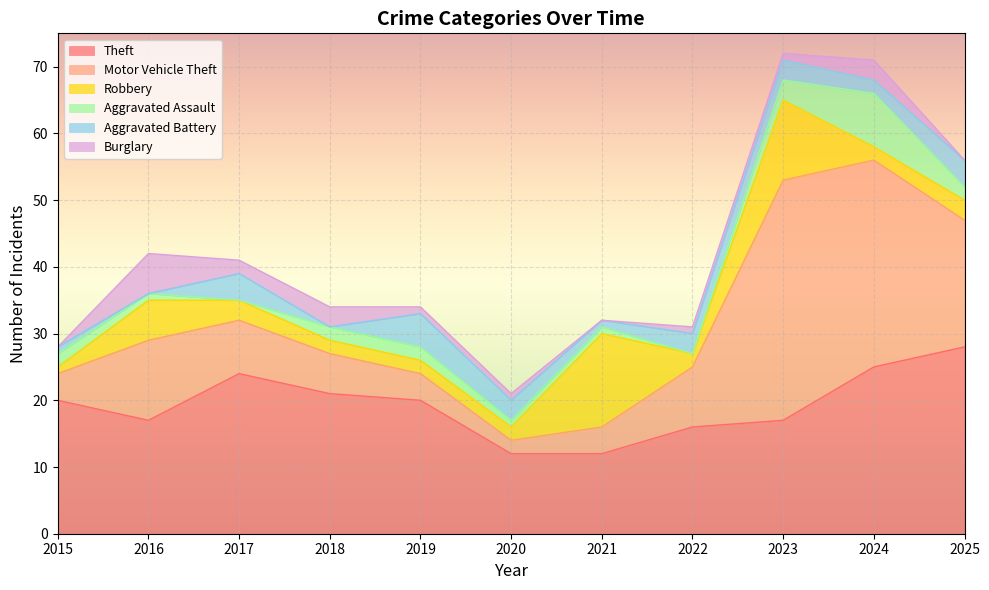

Where is the first local minimum for Aggravated Assault?

2017